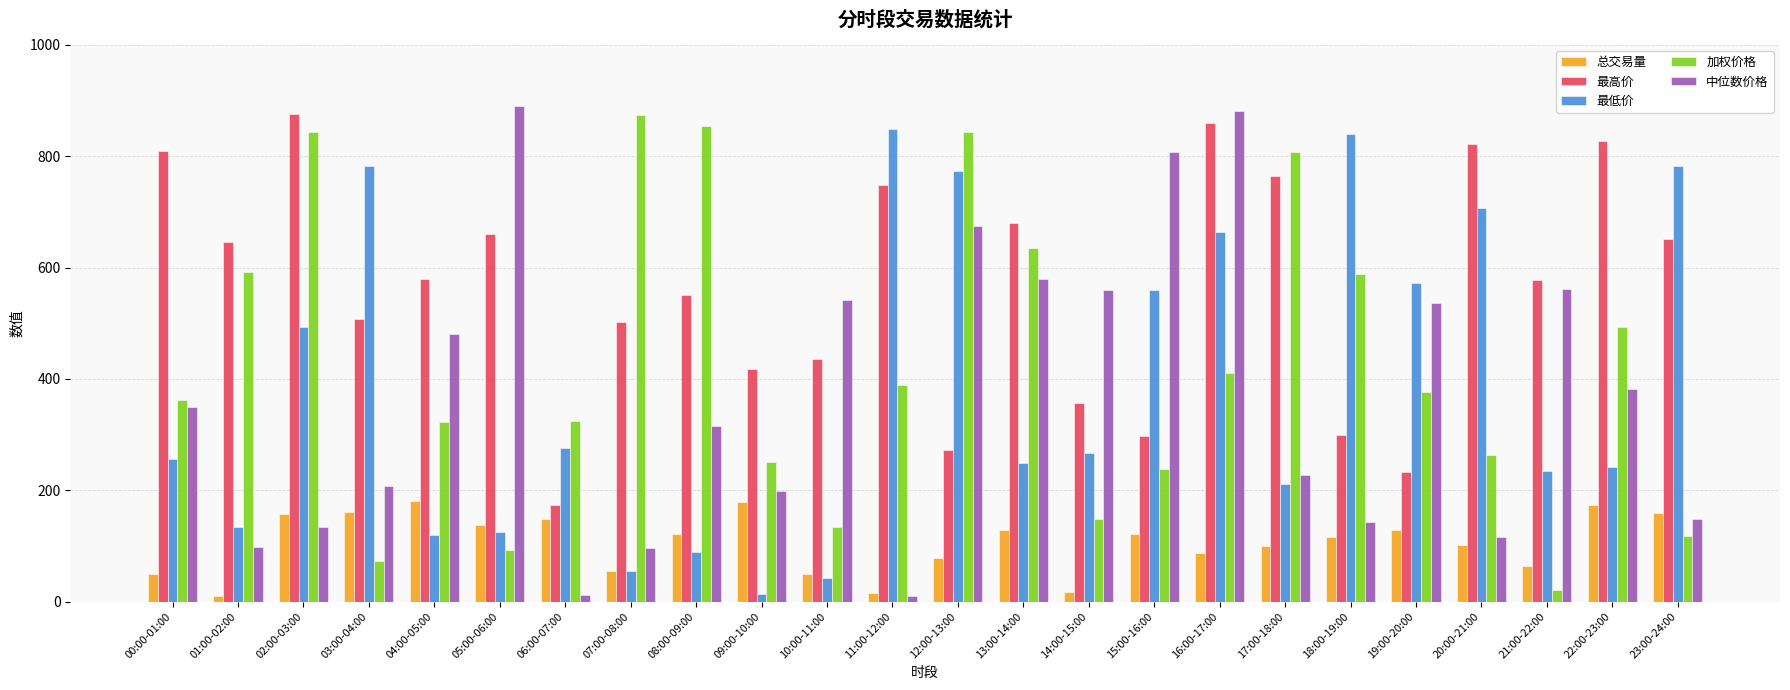

The 中位数价格 series shows 134.8 at 02:00-03:00. True or false?

True